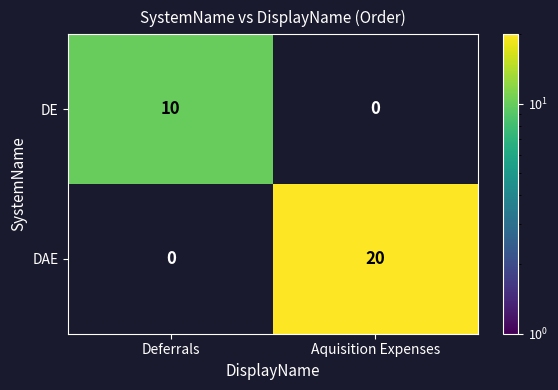

The value of DAE at Aquisition Expenses is 6.9. True or false?

False